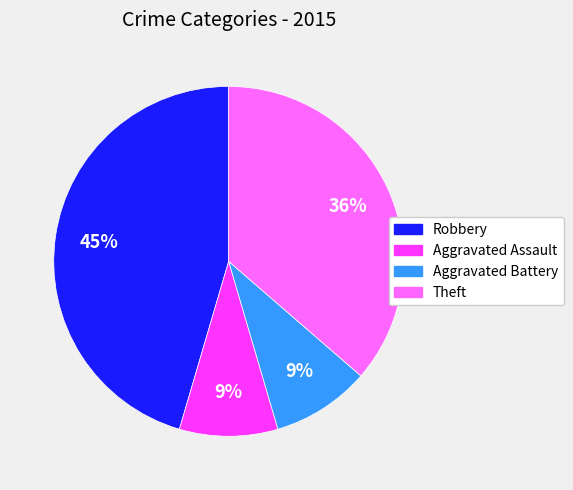

Do Theft and Aggravated Assault together represent more than half of the pie?

No